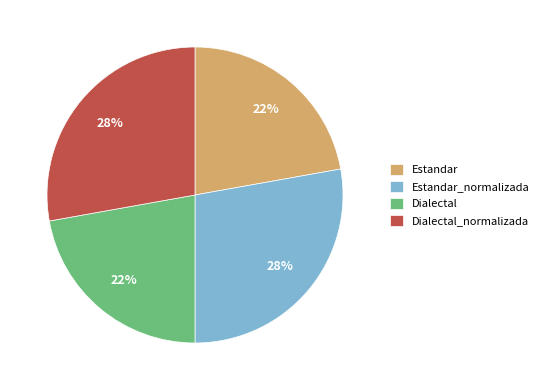

What is the ratio of the value at Dialectal to the value at Dialectal_normalizada?

0.8